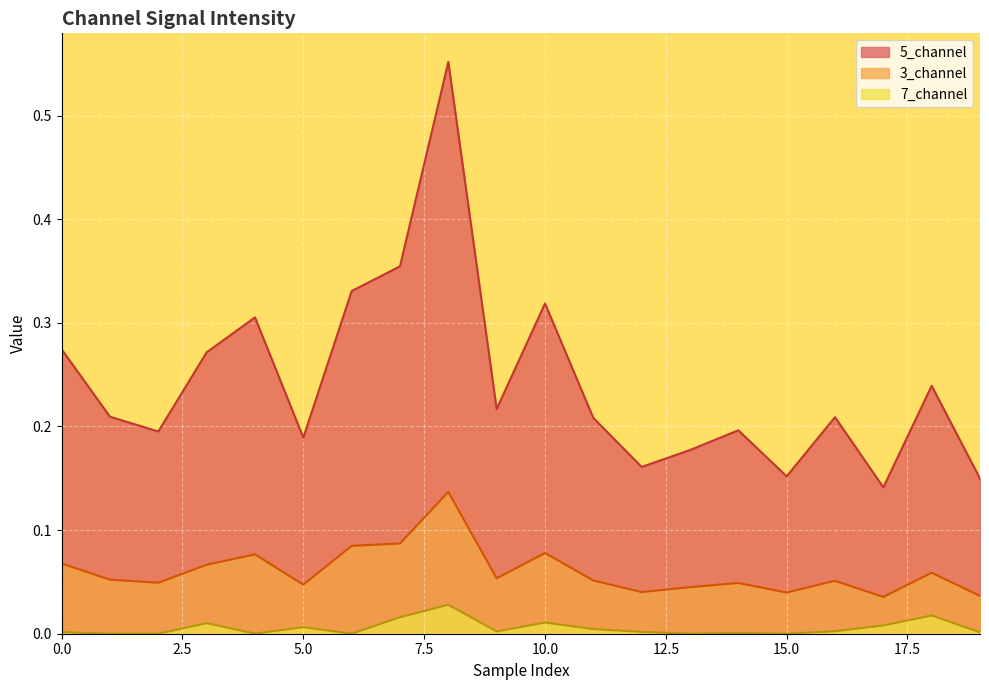

Reading right to left, extract all data points from this chart.

3_channel: 0.0	0.1	0.0	0.1	0.0	0.0	0.0	0.0	0.1	0.1	0.1	0.1	0.1	0.1	0.0	0.1	0.1	0.0	0.1	0.1
5_channel: 0.1	0.2	0.1	0.2	0.2	0.2	0.2	0.2	0.2	0.3	0.2	0.6	0.4	0.3	0.2	0.3	0.3	0.2	0.2	0.3
7_channel: 0.0	0.0	0.0	0.0	0.0	0.0	0.0	0.0	0.0	0.0	0.0	0.0	0.0	0.0	0.0	0.0	0.0	0.0	0.0	0.0